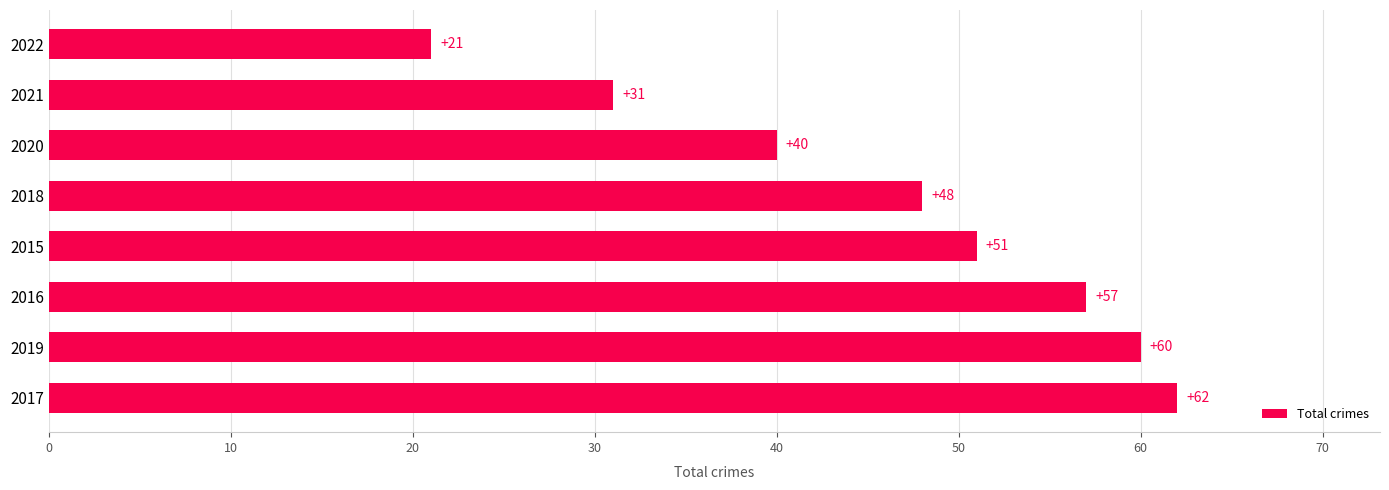

Does the chart contain any negative values?

No